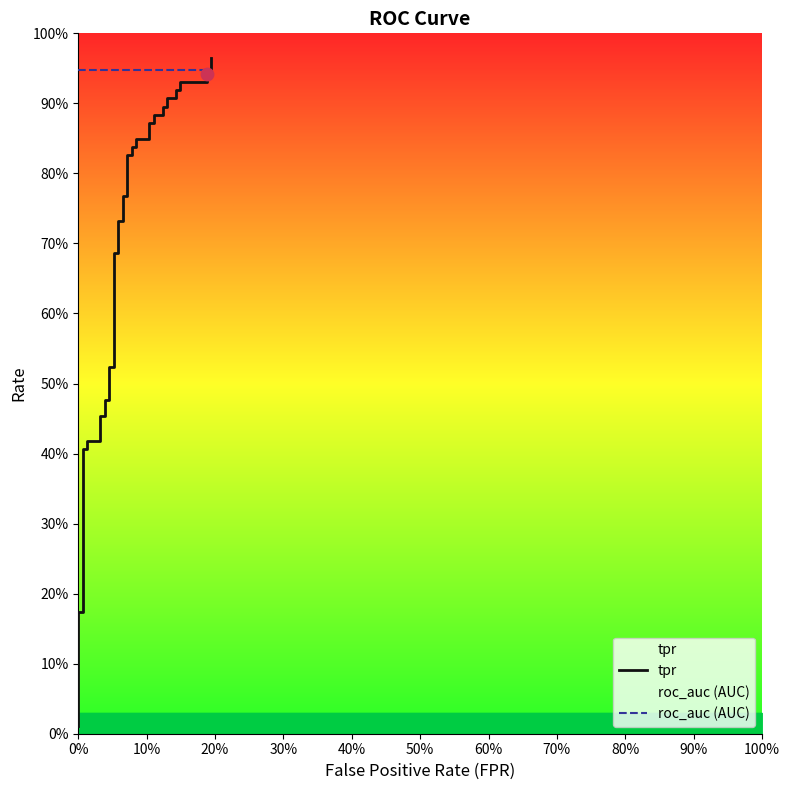

Is the value of roc_auc (AUC) at 29 greater than the value of tpr at 26?

Yes